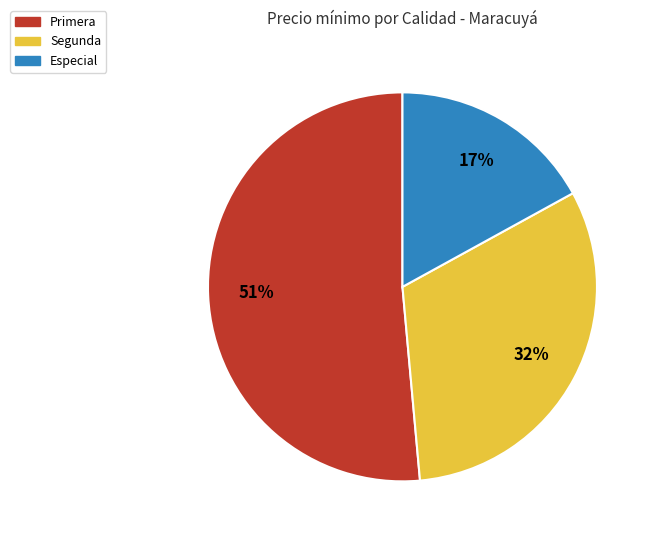

Is there a majority slice in this chart?

Yes